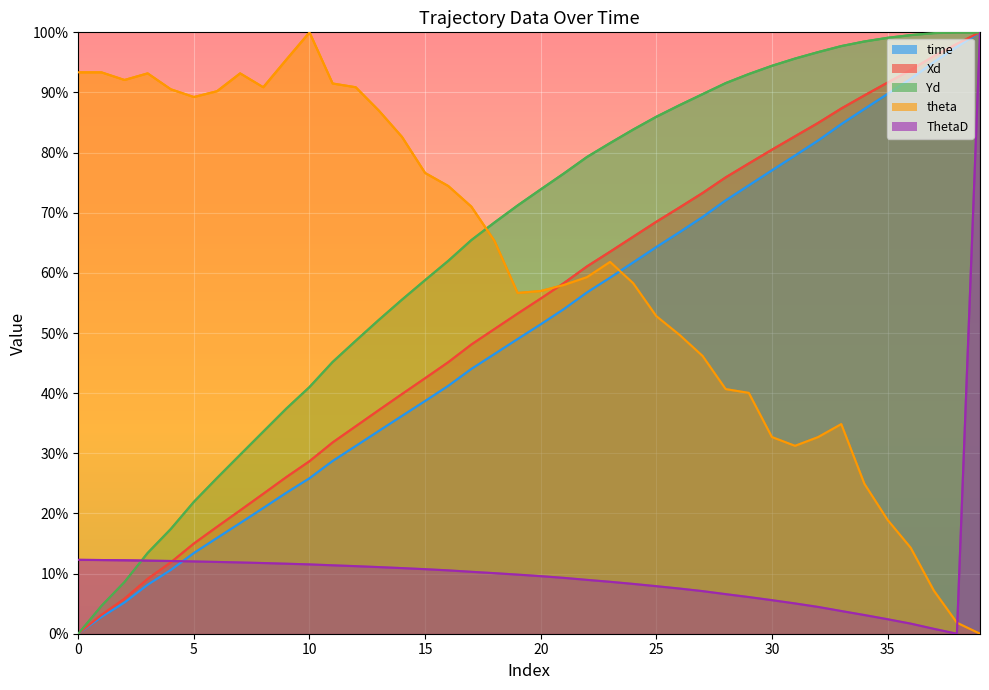

What are all the series names shown in the legend?

time, Xd, Yd, theta, ThetaD